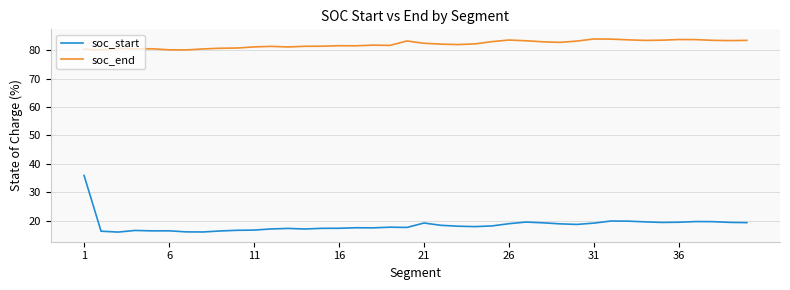

List the series in order of their overall mean, highest first.

soc_end, soc_start